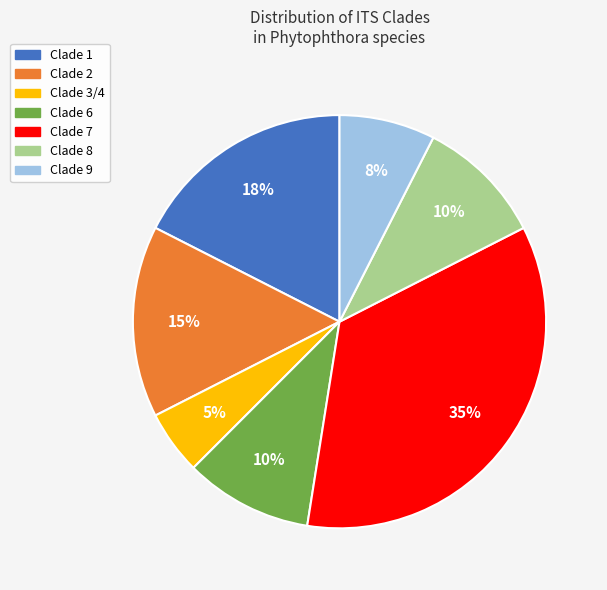

Count the number of slices in the pie.

7